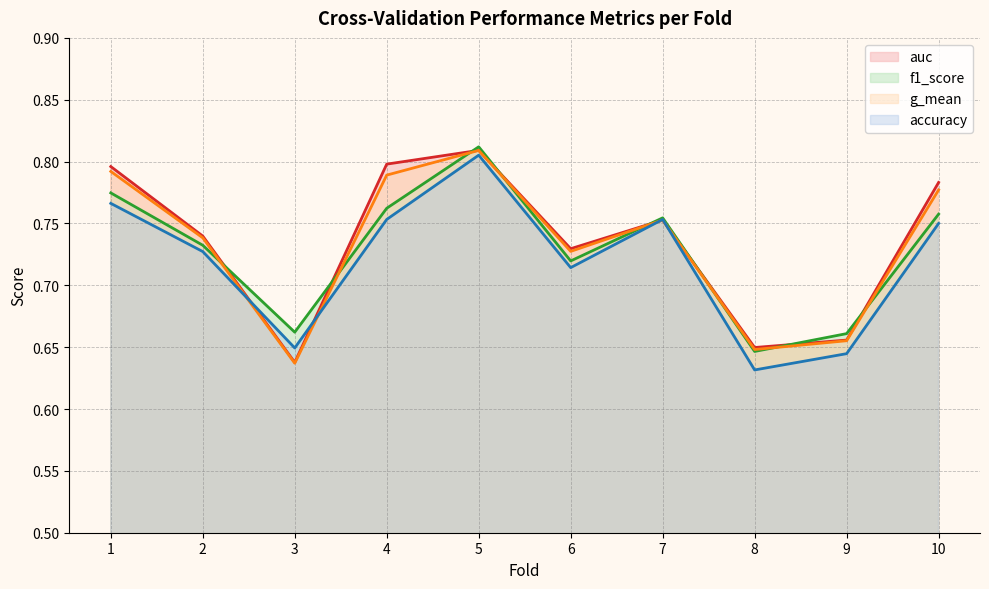

Which series has the widest spread of values?

accuracy